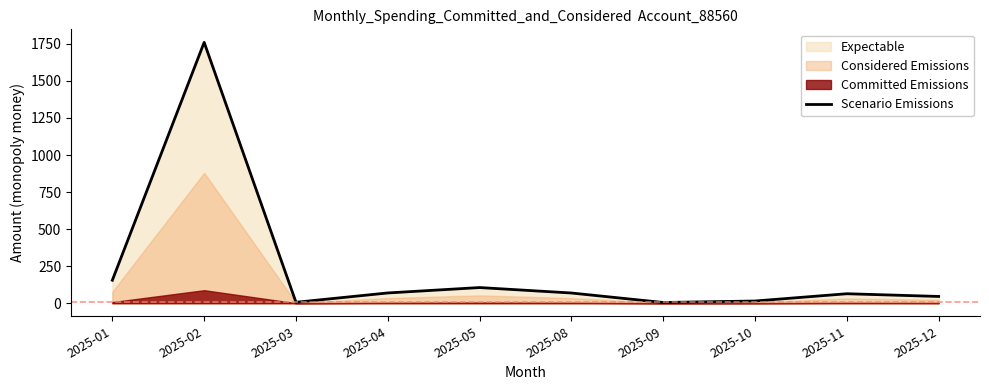

Reading left to right, transcribe all the data shown in this chart.

2025-01=155.3	2025-02=1760.0	2025-03=6.5	2025-04=69.4	2025-05=105.8	2025-08=69.0	2025-09=5.0	2025-10=15.0	2025-11=64.1	2025-12=45.8